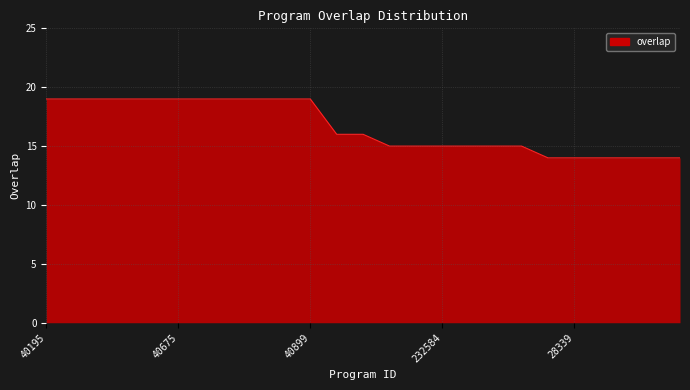

How many lines are shown in the chart?

1